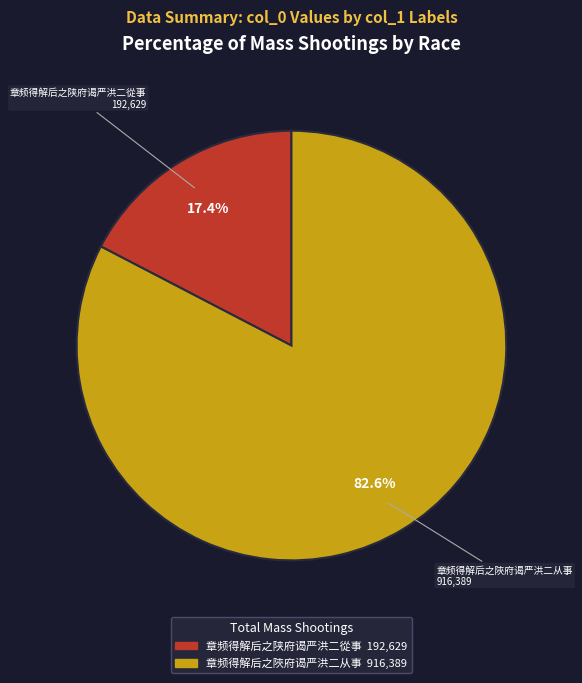

To the nearest percent, what is the difference between the 章频得解后之陜府谒严洪二从事 and 章频得解后之陕府谒严洪二從事 slice percentages?

65%